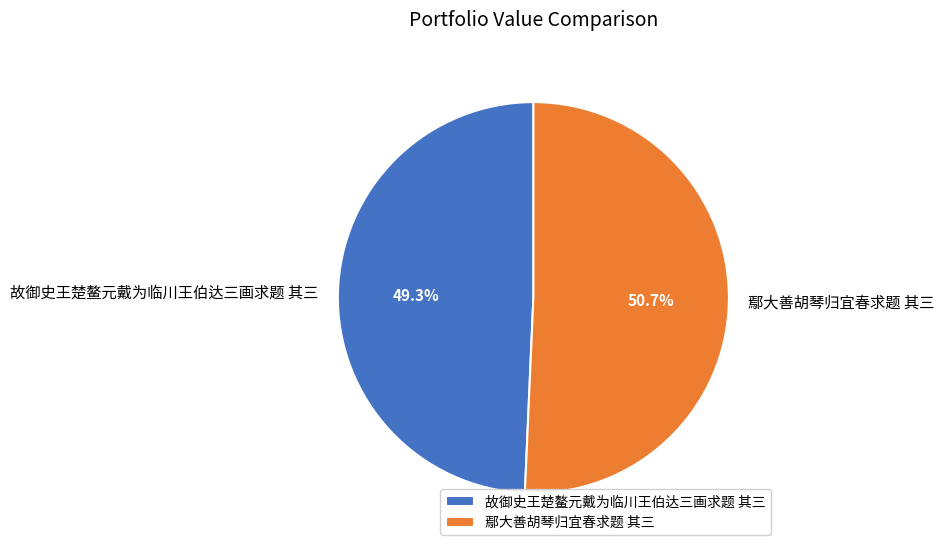

Does 鄢大善胡琴归宜春求题 其三 represent more than half of the total?

Yes